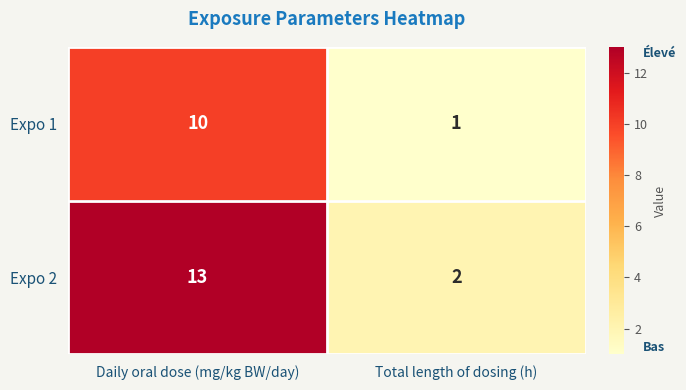

Rank the categories by Expo 2 value from highest to lowest.

Daily oral dose (mg/kg BW/day), Total length of dosing (h)